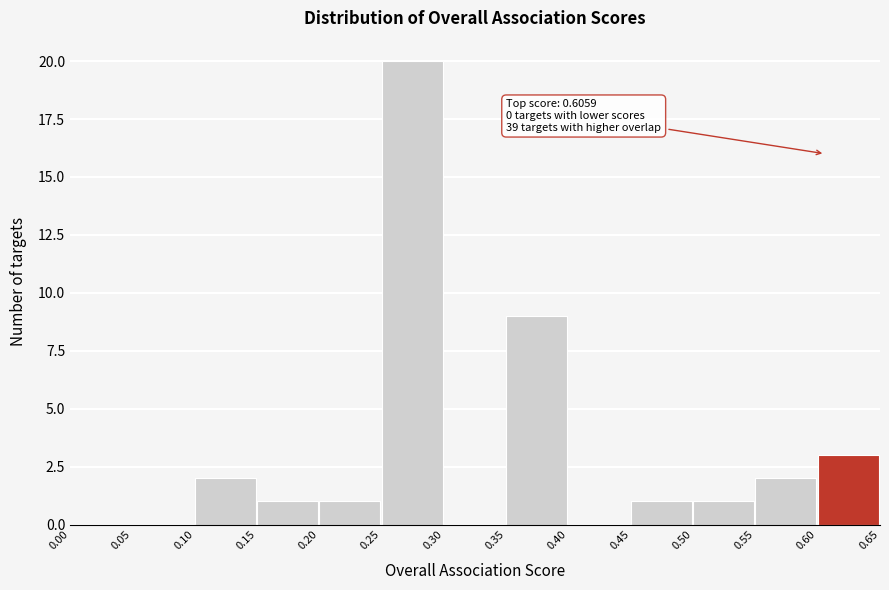

Over which range of the x-axis is the bar tallest?

0.25 to 0.30